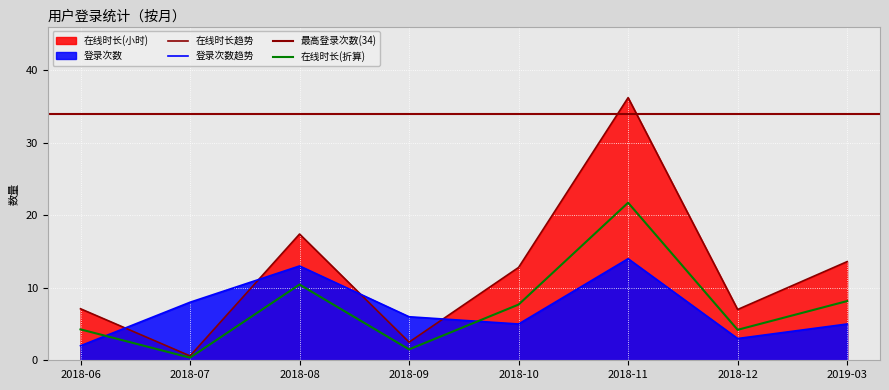

True or false: 登录次数 has more than 2 interior local peaks.

False